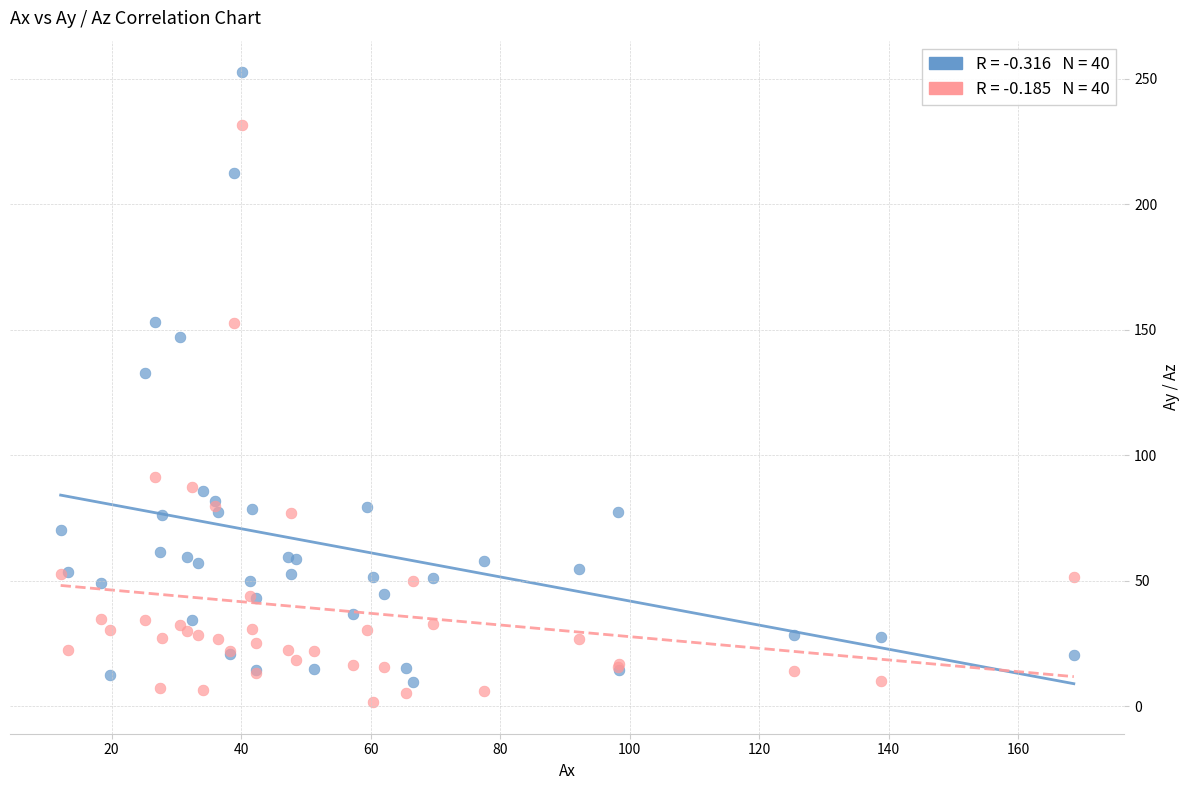

Across all series, what Y value is closest to 127?

132.8